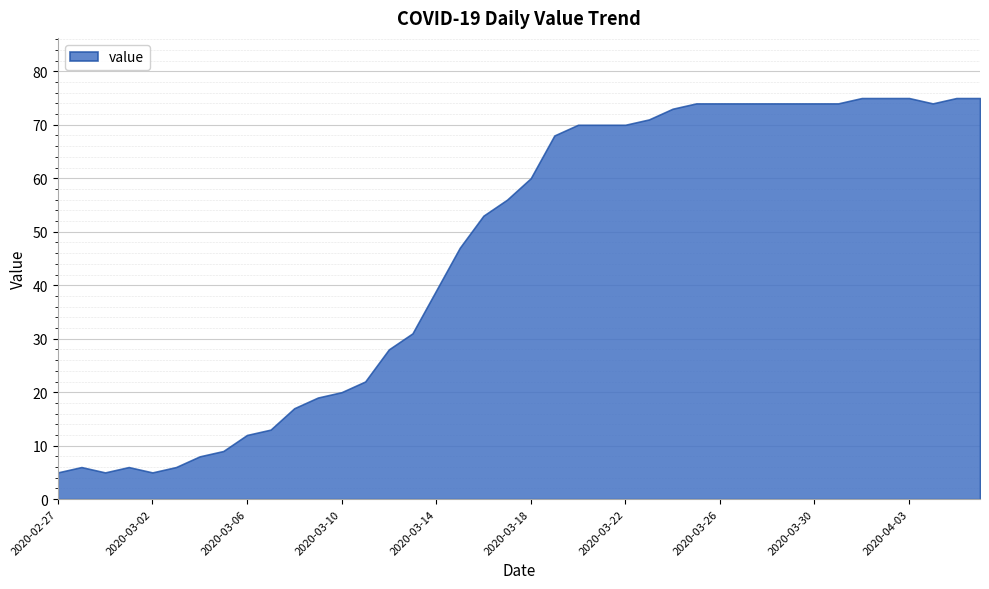

What is the change in value from 2020-03-20 to 2020-04-01?

+5